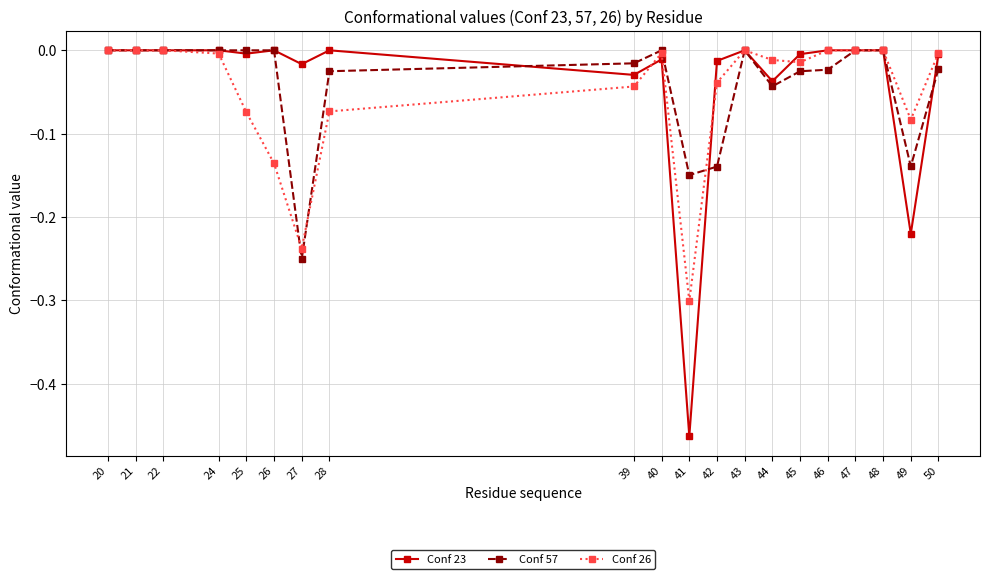

How many categories are shown in the chart?

20